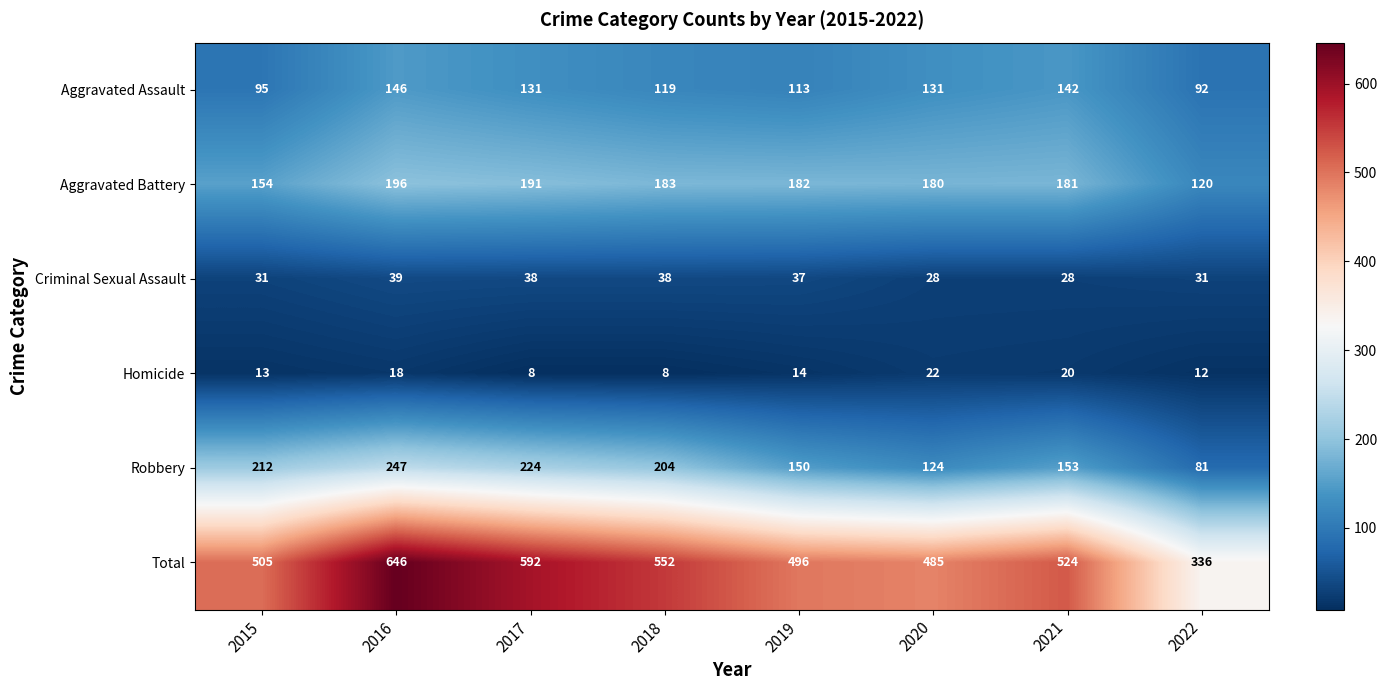

At 2022, list the series in order from largest to smallest.

Total, Aggravated Battery, Aggravated Assault, Robbery, Criminal Sexual Assault, Homicide